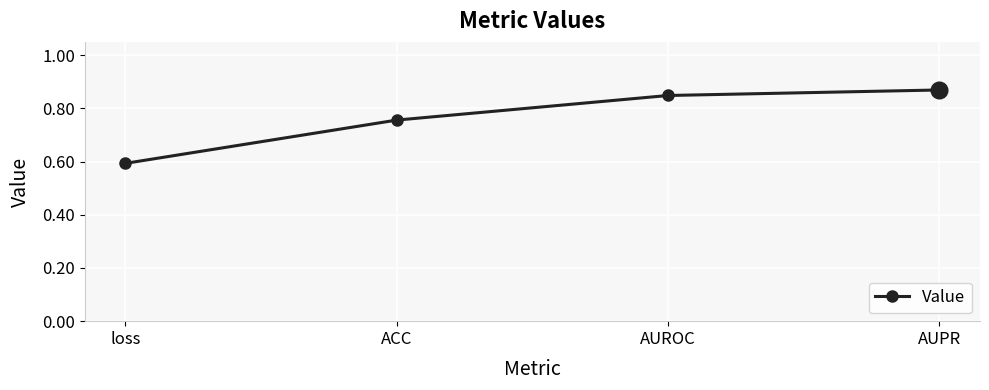

True or false: there are more than 0 points higher than both neighbors.

False